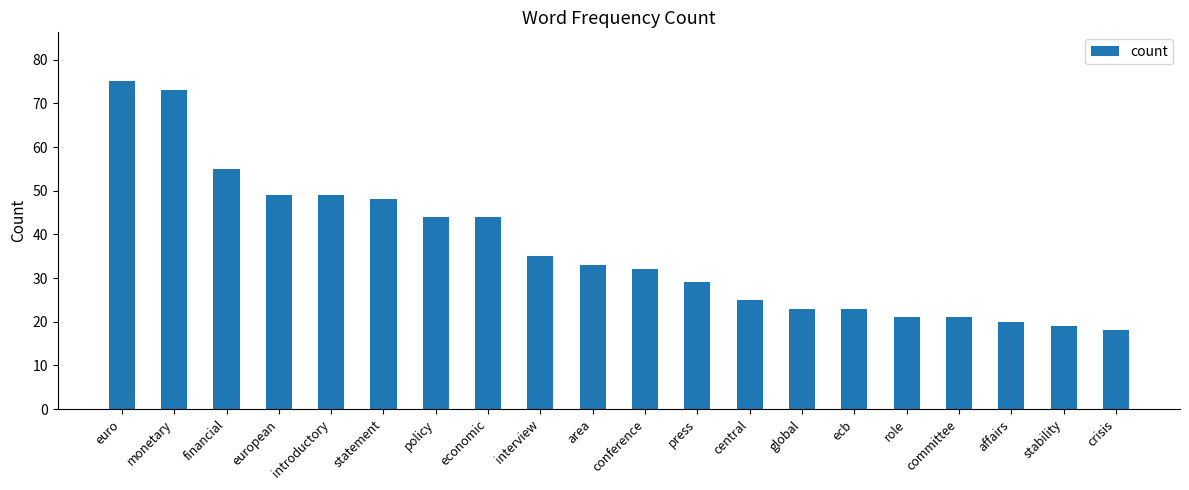

What is the difference between the values at financial and affairs?

35